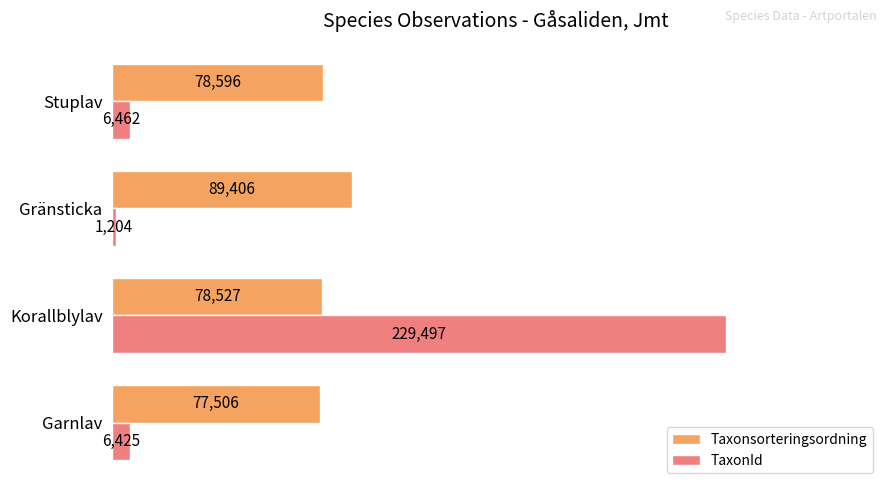

What is the difference between the Taxonsorteringsordning values at Stuplav and Korallblylav?

69